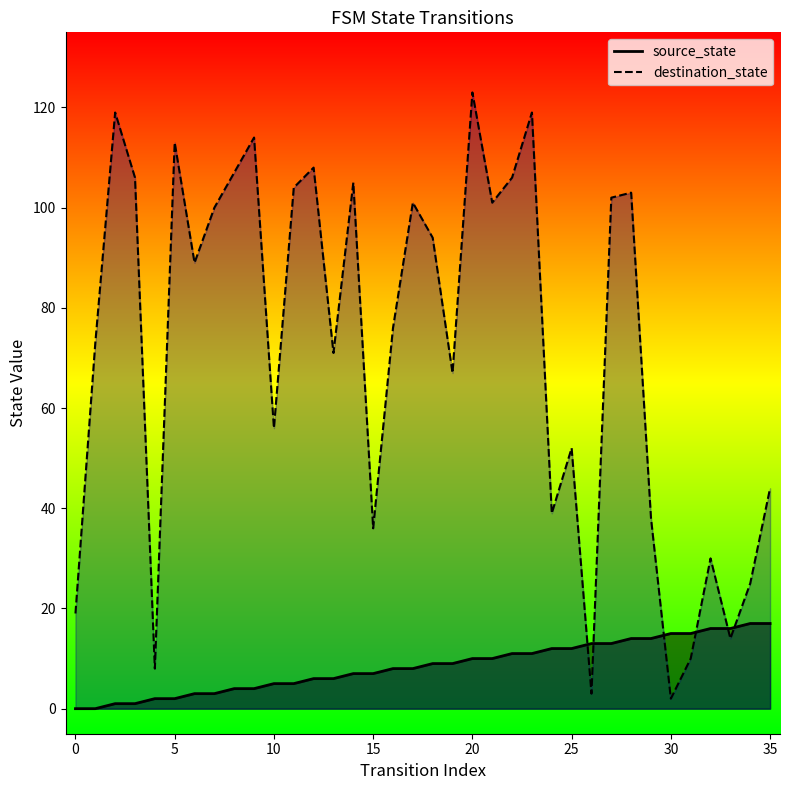

Reading left to right, transcribe all the data shown in this chart.

source_state: 0=0	1=0	2=1	3=1	4=2	5=2	6=3	7=3	8=4	9=4	10=5	11=5	12=6	13=6	14=7	15=7	16=8	17=8	18=9	19=9	20=10	21=10	22=11	23=11	24=12	25=12	26=13	27=13	28=14	29=14	30=15	31=15	32=16	33=16	34=17	35=17
destination_state: 0=19	1=73	2=119	3=106	4=8	5=113	6=89	7=100	8=107	9=114	10=56	11=104	12=108	13=71	14=105	15=36	16=76	17=101	18=94	19=67	20=123	21=101	22=106	23=119	24=39	25=52	26=3	27=102	28=103	29=38	30=2	31=10	32=30	33=14	34=25	35=44